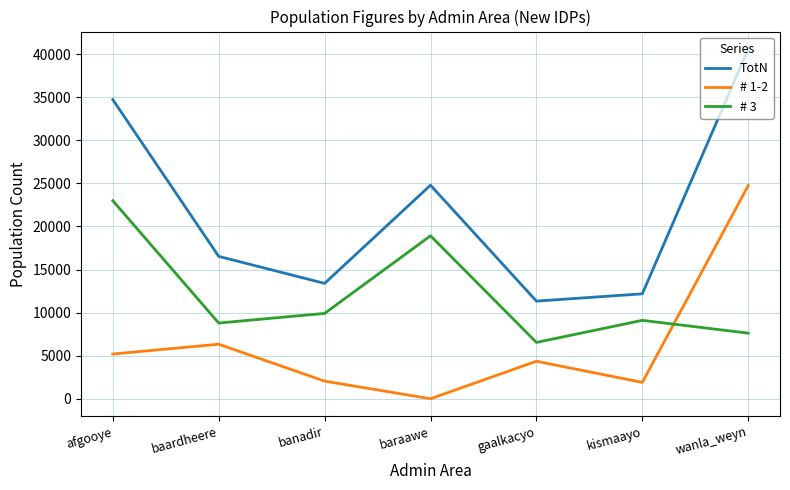

At kismaayo, list the series in order from largest to smallest.

TotN, # 3, # 1-2